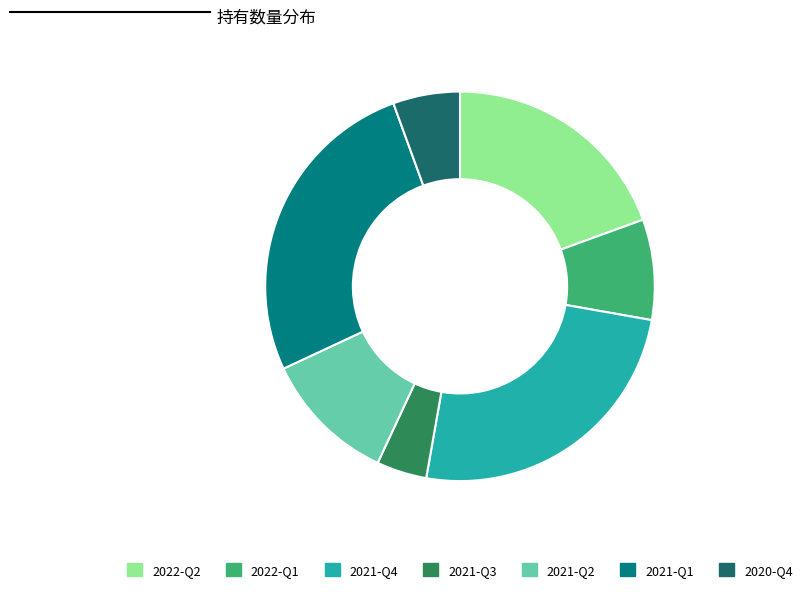

Does 2021-Q1 account for over 50% of the chart?

No